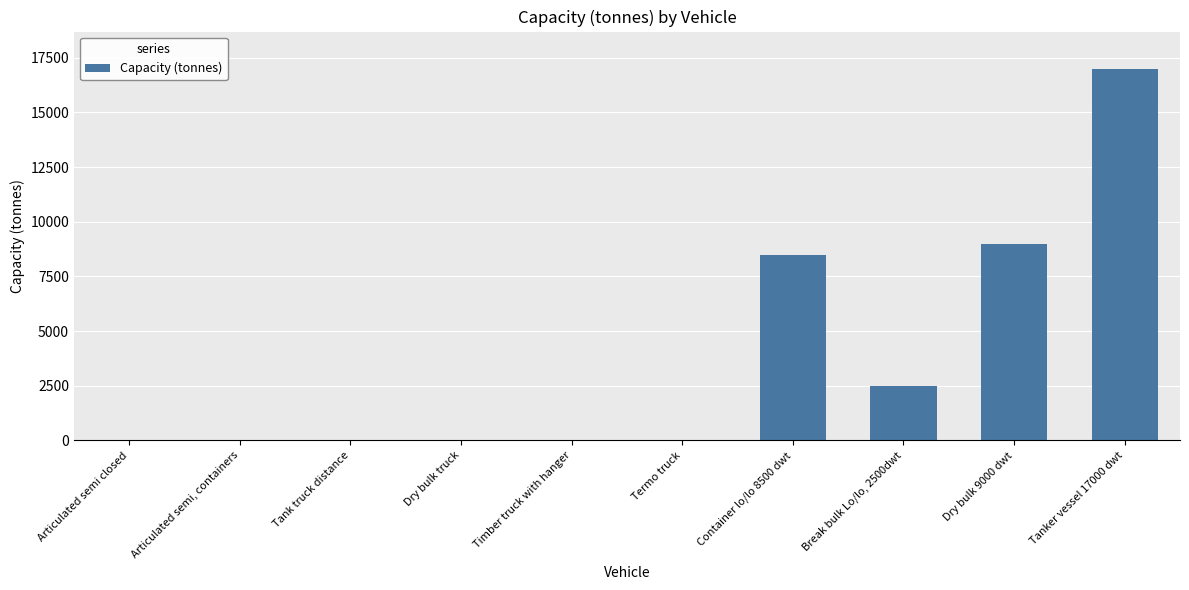

What is the greatest value displayed?

17000.0